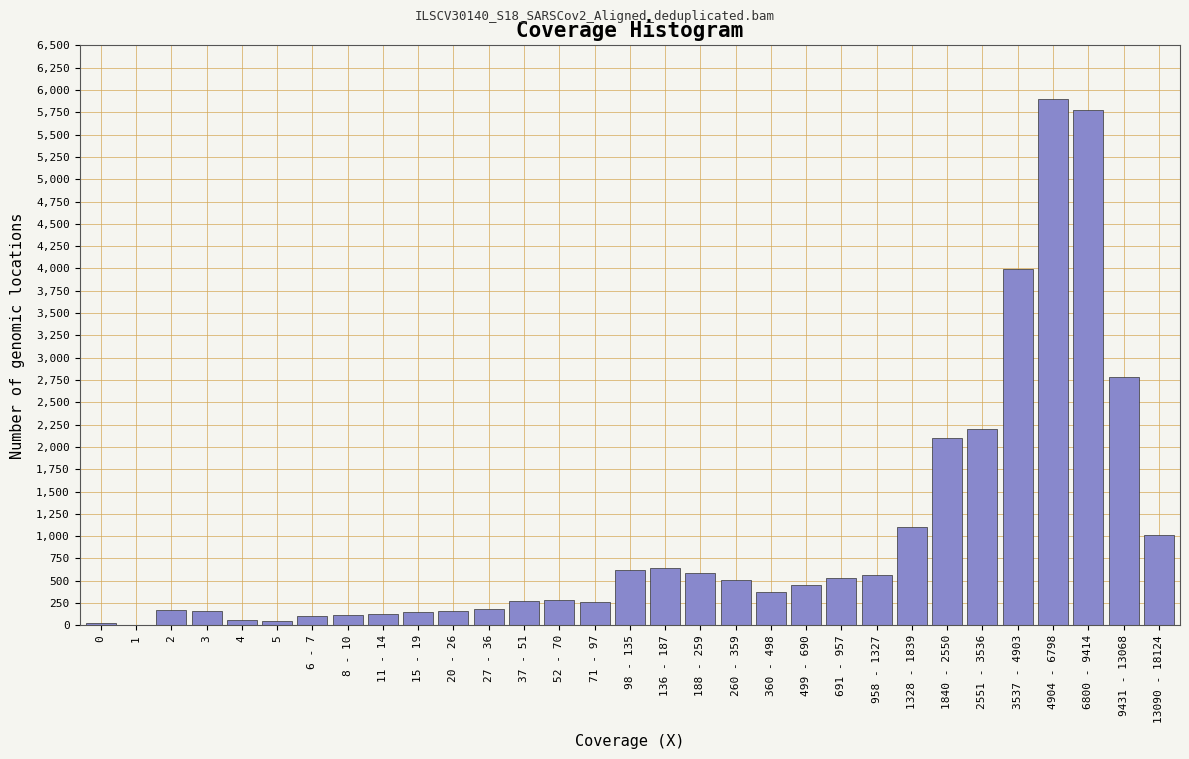

True or false: the data shows 2454 at 6800 - 9414.

False